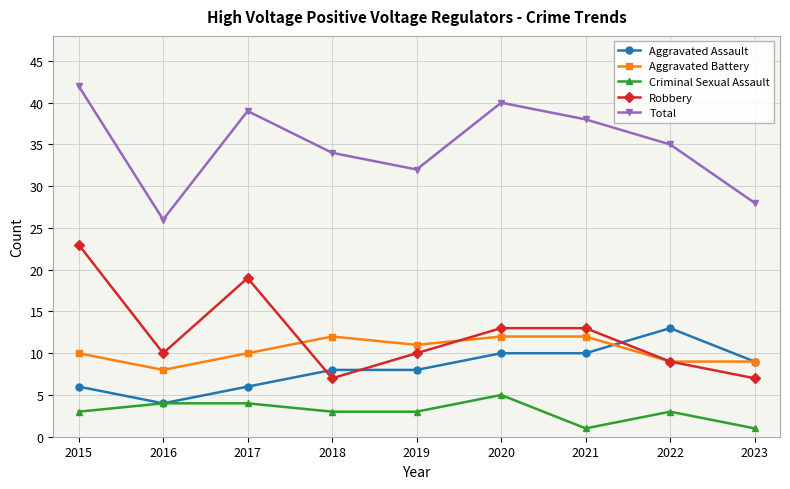

Read the Robbery value at 2020.

13